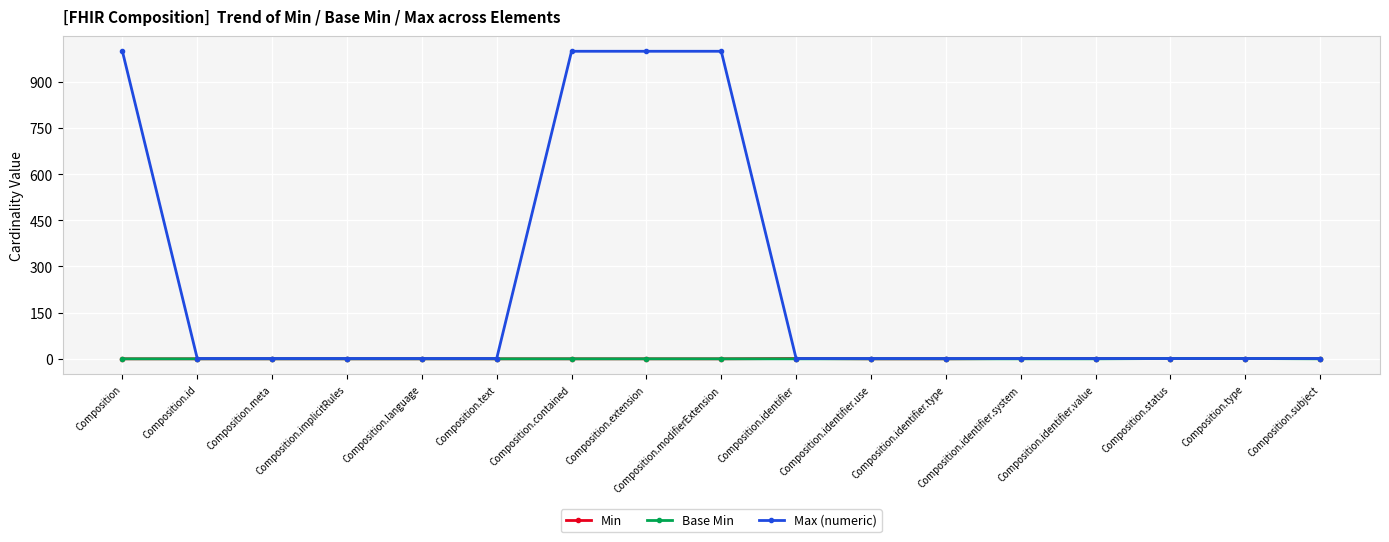

Count the Min values in the range 0 to 1.

17